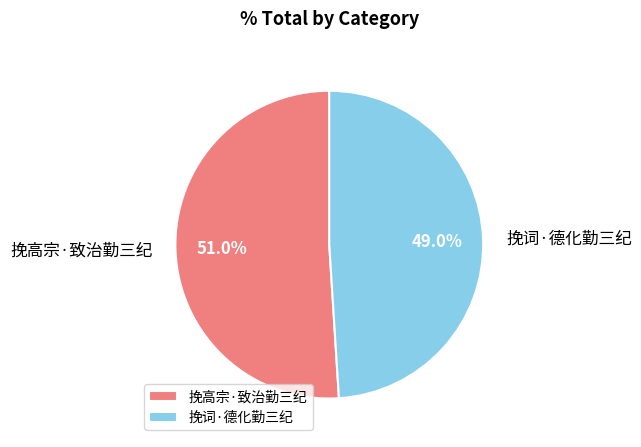

Combined, what portion of the pie is 挽词·德化勤三纪 and 挽高宗·致治勤三纪?

100.0%